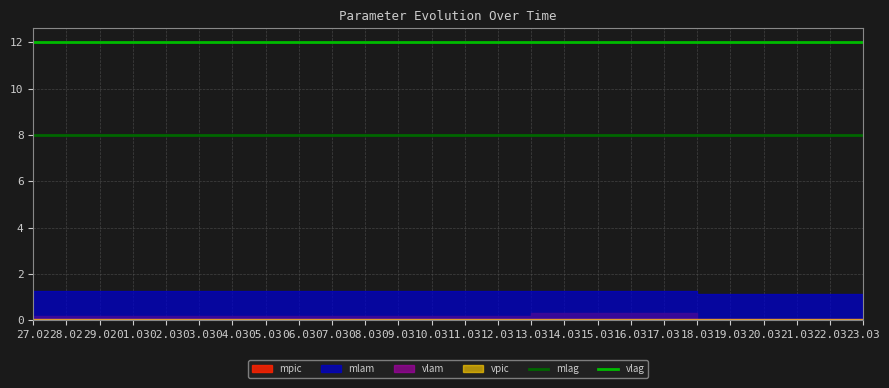

True or false: mlag and vlag intersect in this chart.

False